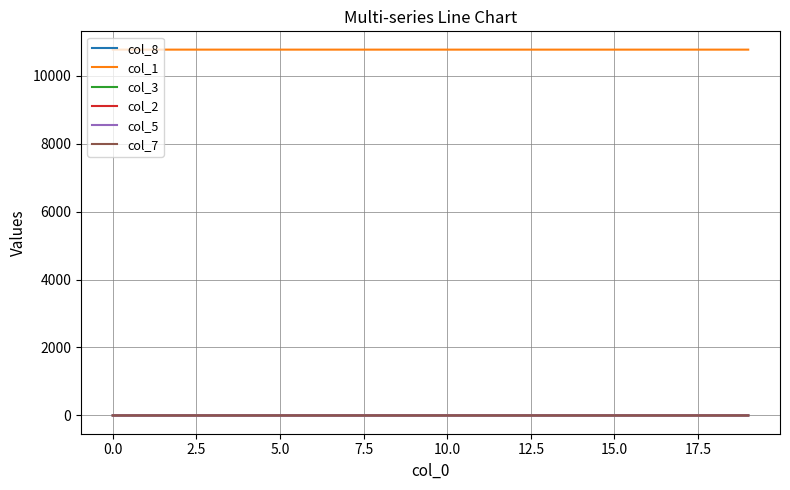

How many lines are shown in the chart?

6